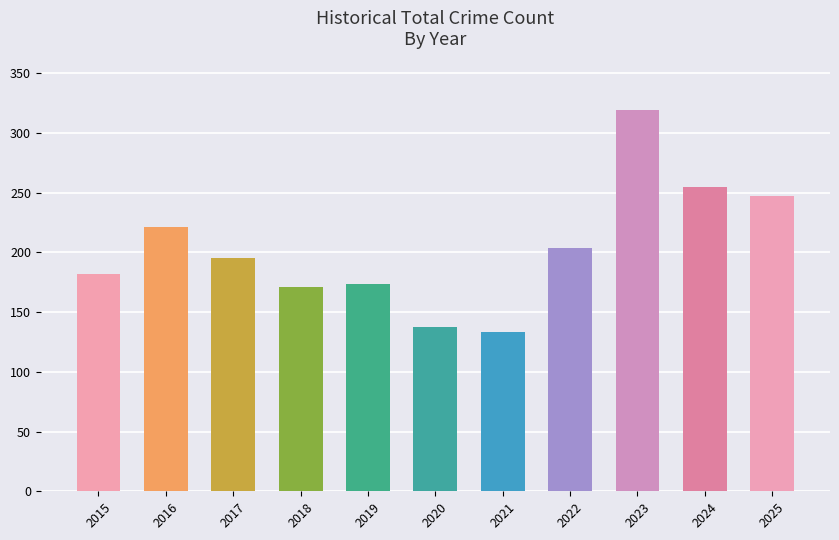

Between 2018 and 2021, which is larger?

2018